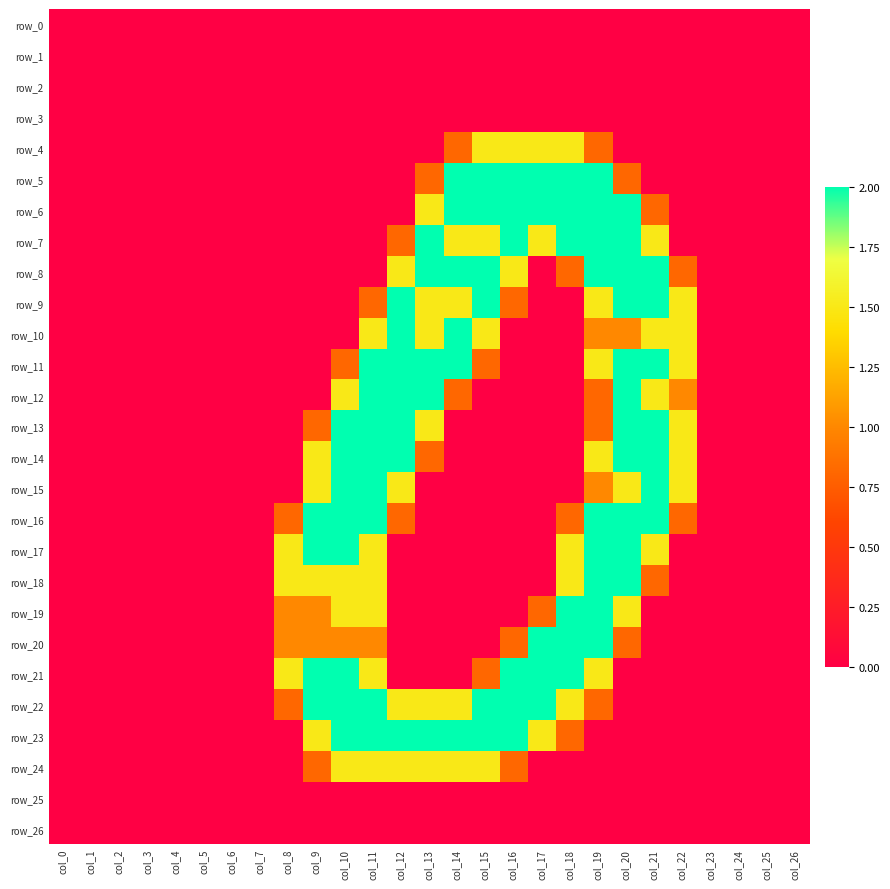

At how many categories does at least one series exceed 1?

15